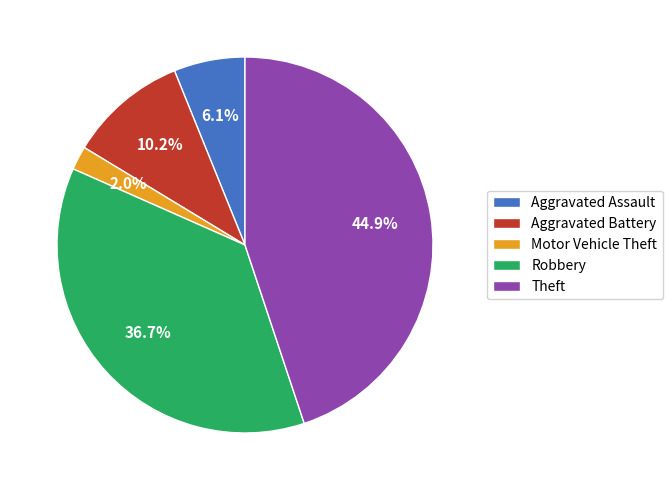

Rank the categories by value from lowest to highest.

Motor Vehicle Theft, Aggravated Assault, Aggravated Battery, Robbery, Theft